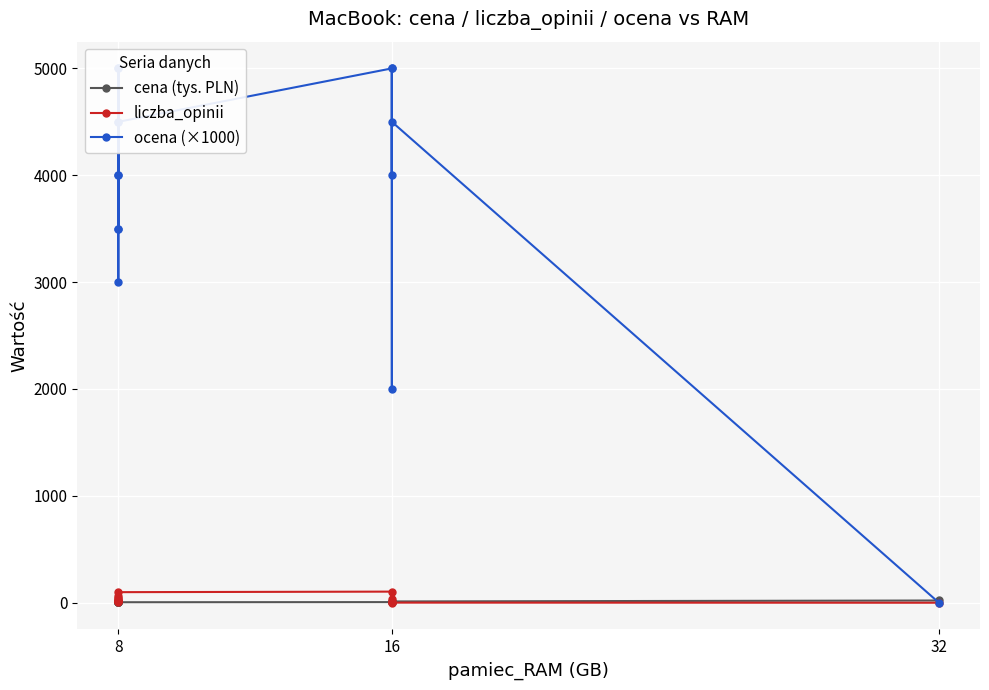

Which series has the largest total across all categories?

ocena (×1000)